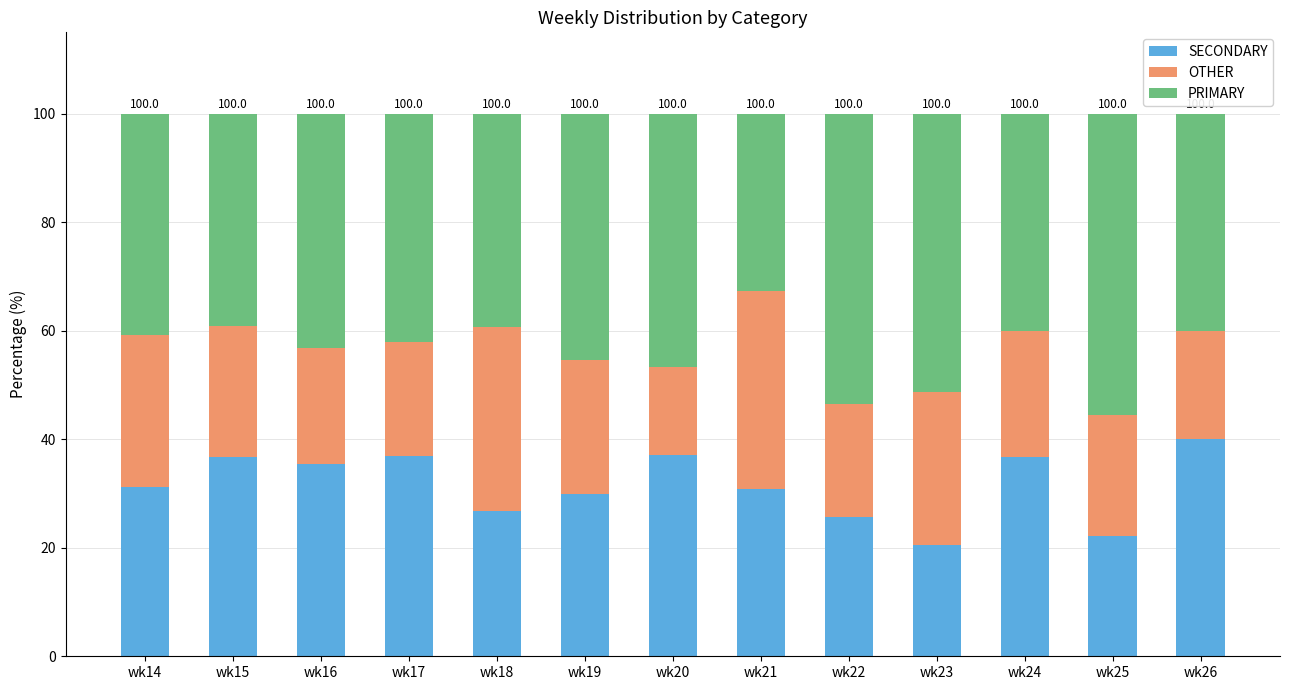

What are all the series names shown in the legend?

SECONDARY, OTHER, PRIMARY